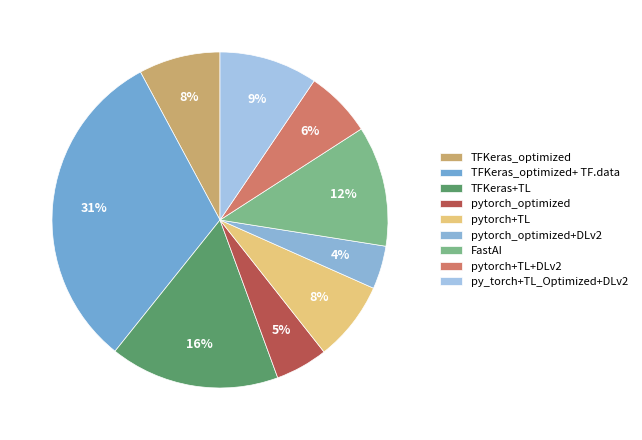

How many segments does this pie chart have?

9